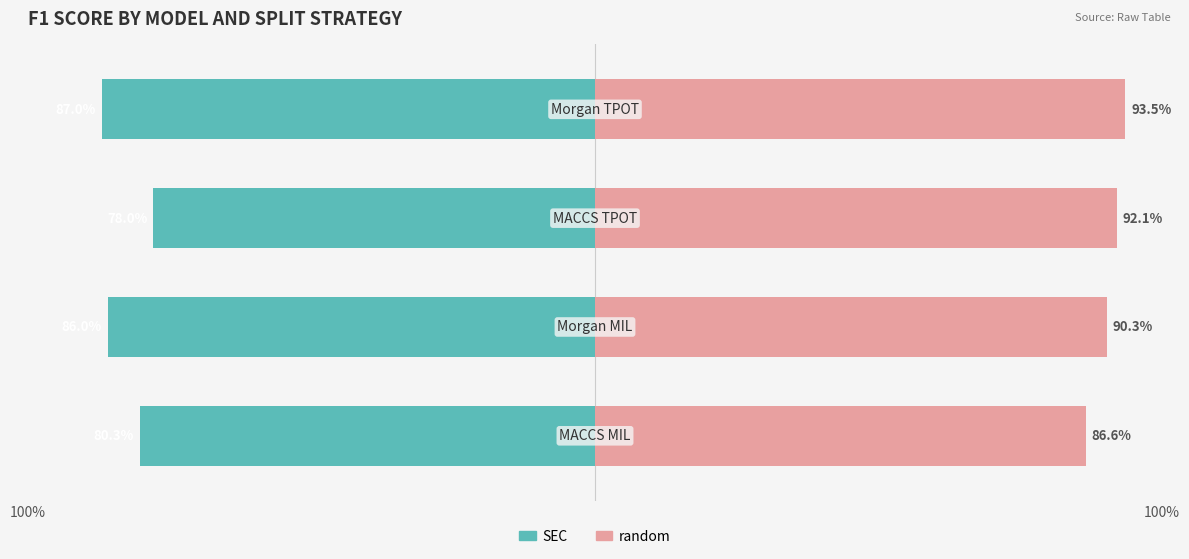

Is it true that random equals 0.9 at 100%?

True